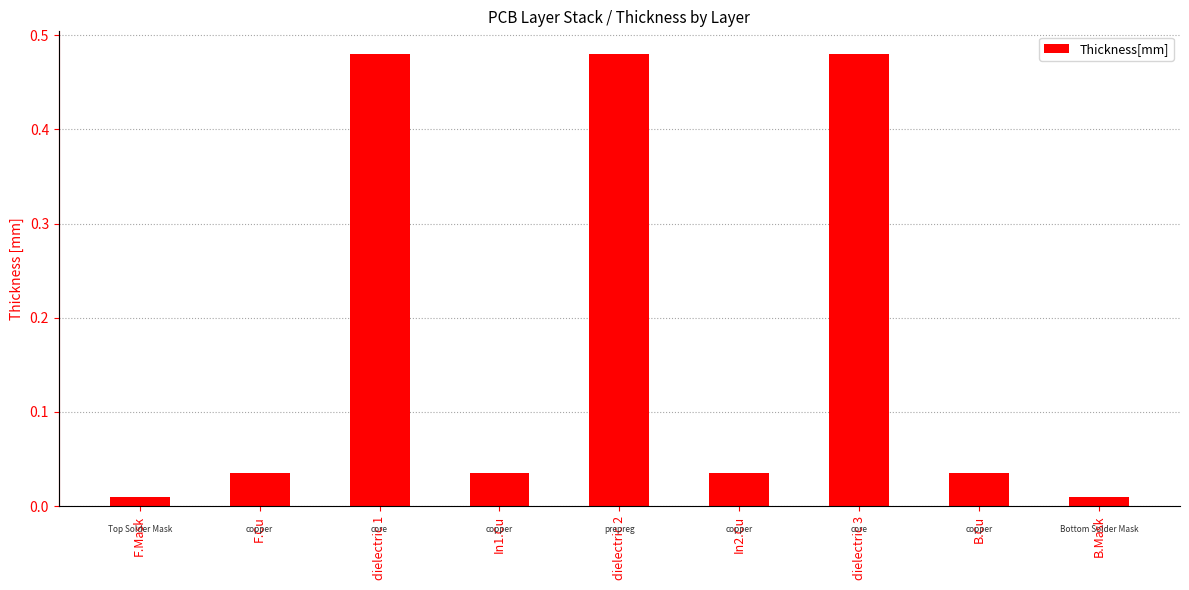

Reading left to right, list all the values displayed in this chart.

0.0	0.0	0.5	0.0	0.5	0.0	0.5	0.0	0.0